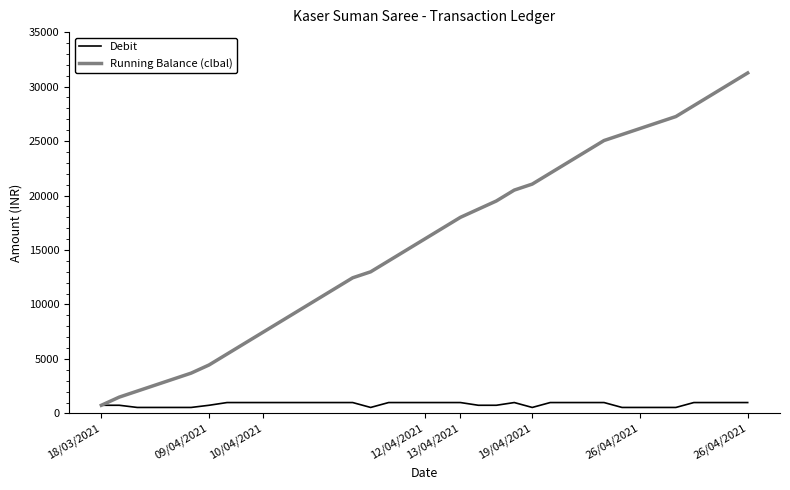

Which series has the largest total across all categories?

Running Balance (clbal)